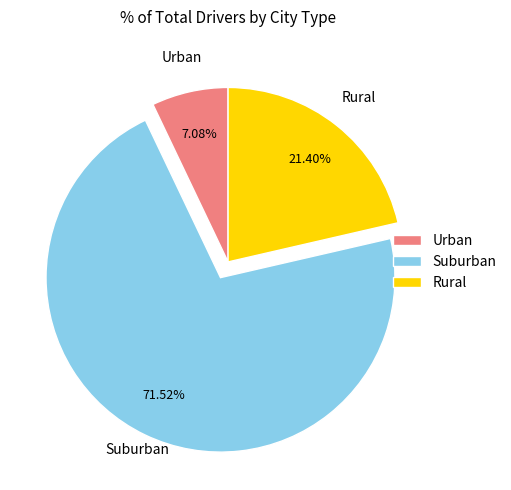

Is the sum of Urban and Suburban greater than half?

Yes